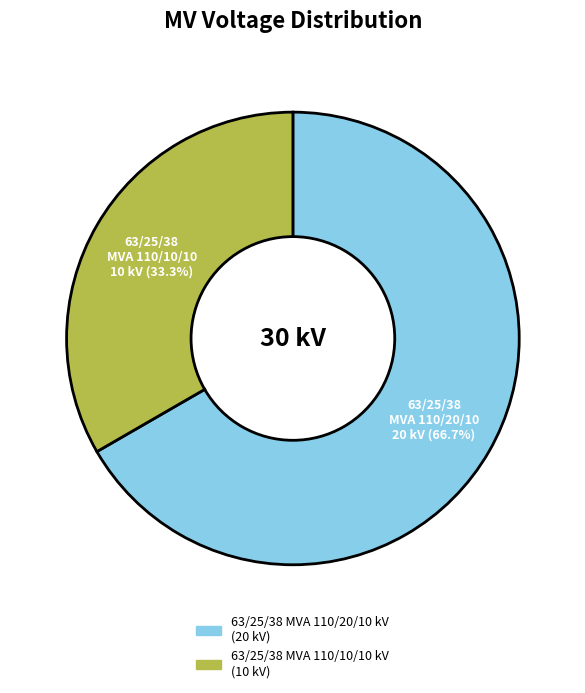

Is 63/25/38 MVA 110/20/10 kV the majority of the pie?

Yes